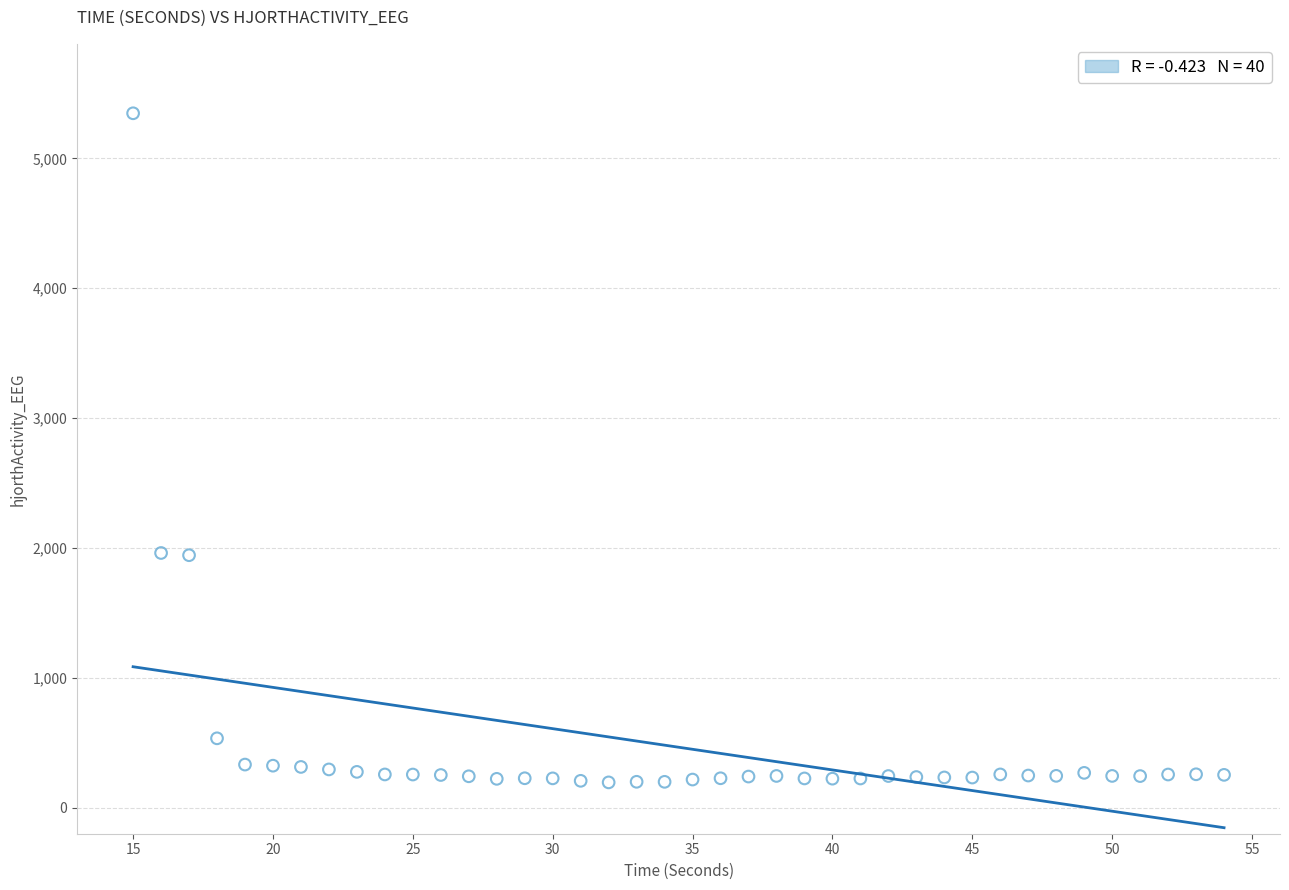

What is the range of X values (max minus min)?

39.0